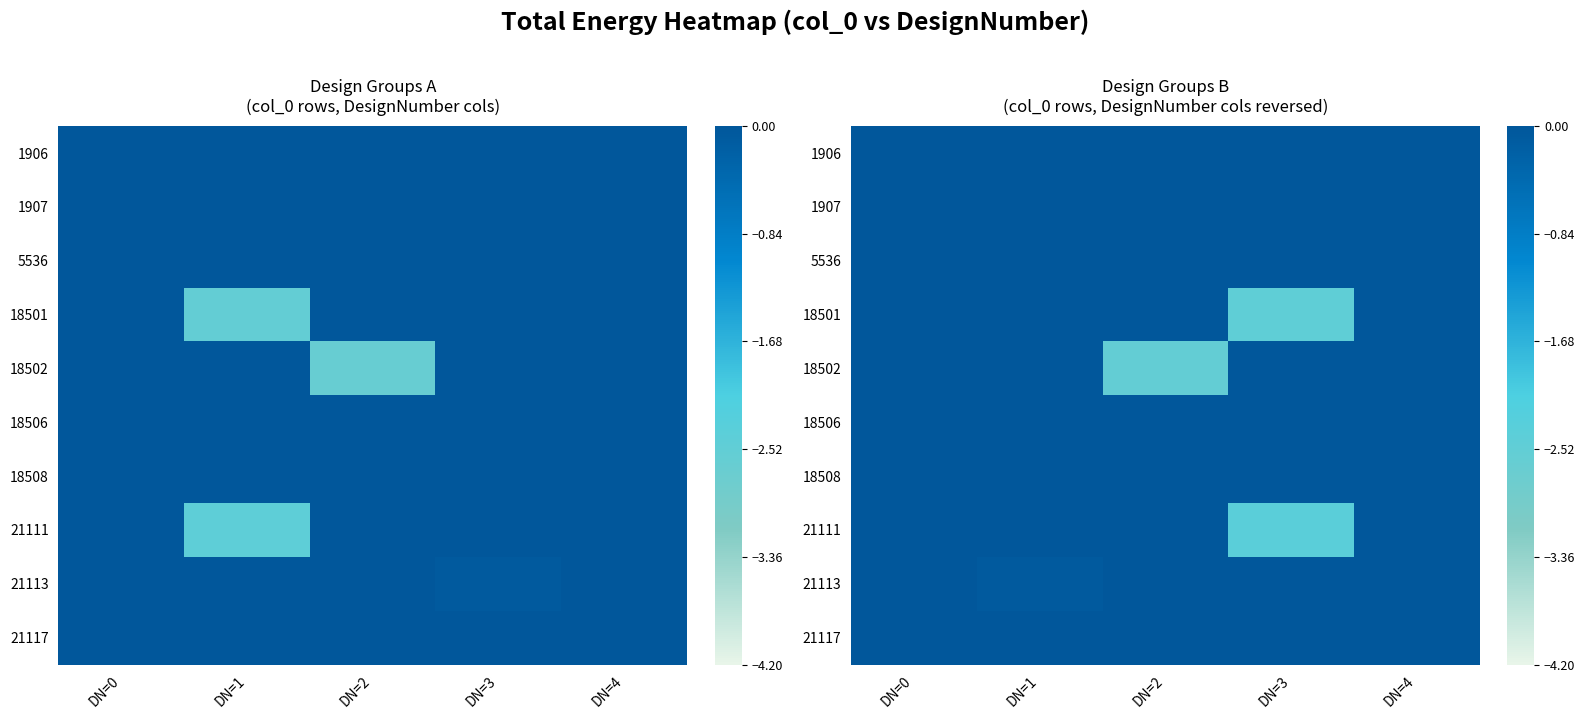

True or false: row_6 has a value of 0.0 at DN=3.

True